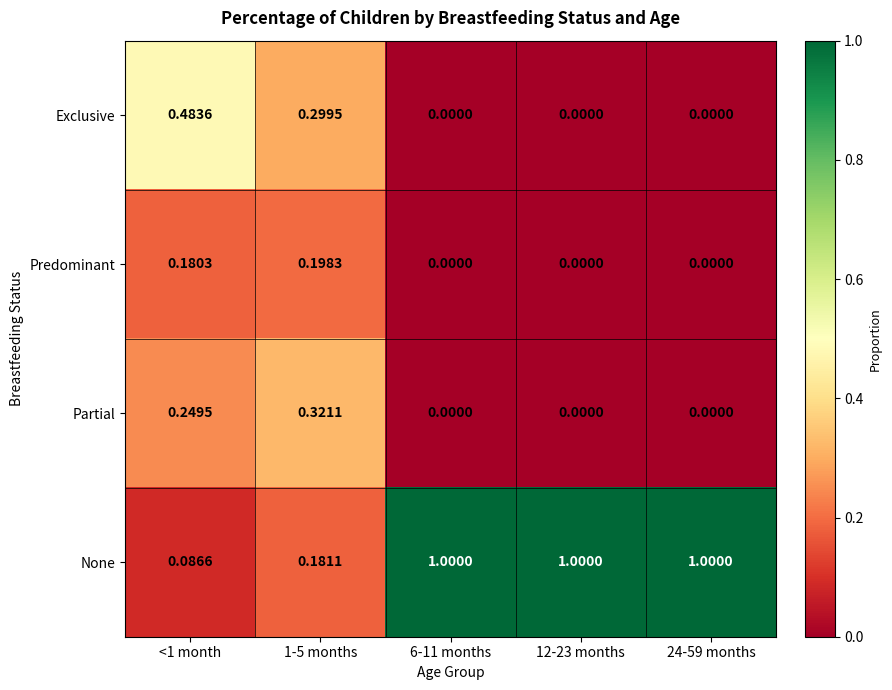

Is the value of None at 1-5 months greater than the value of Partial at 12-23 months?

Yes